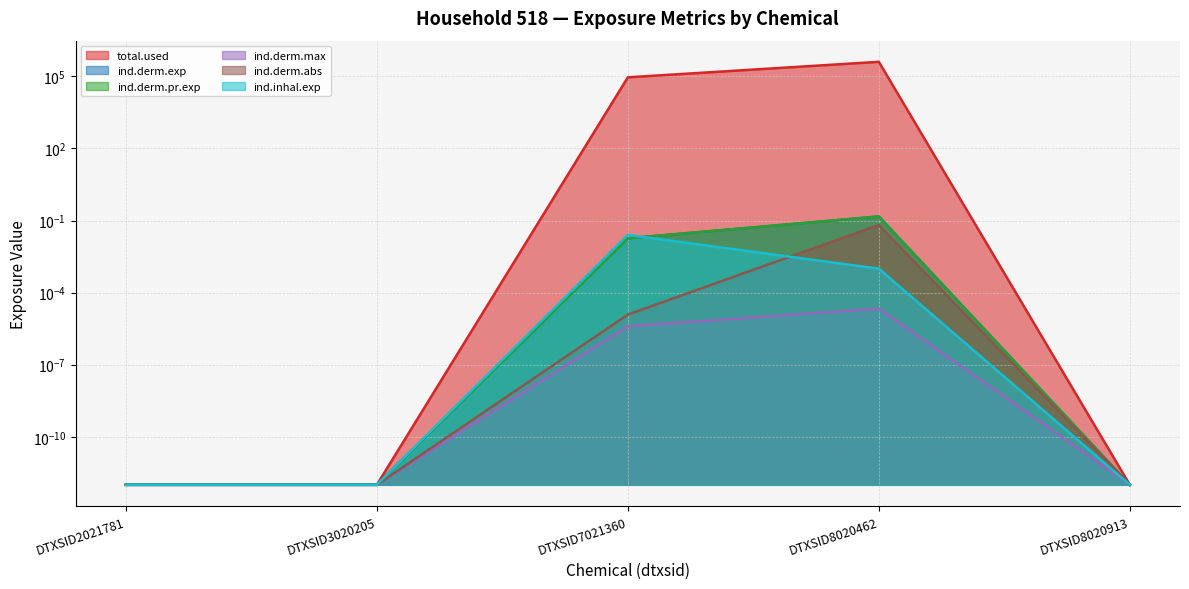

At which label does ind.derm.pr.exp reach its minimum?

DTXSID2021781